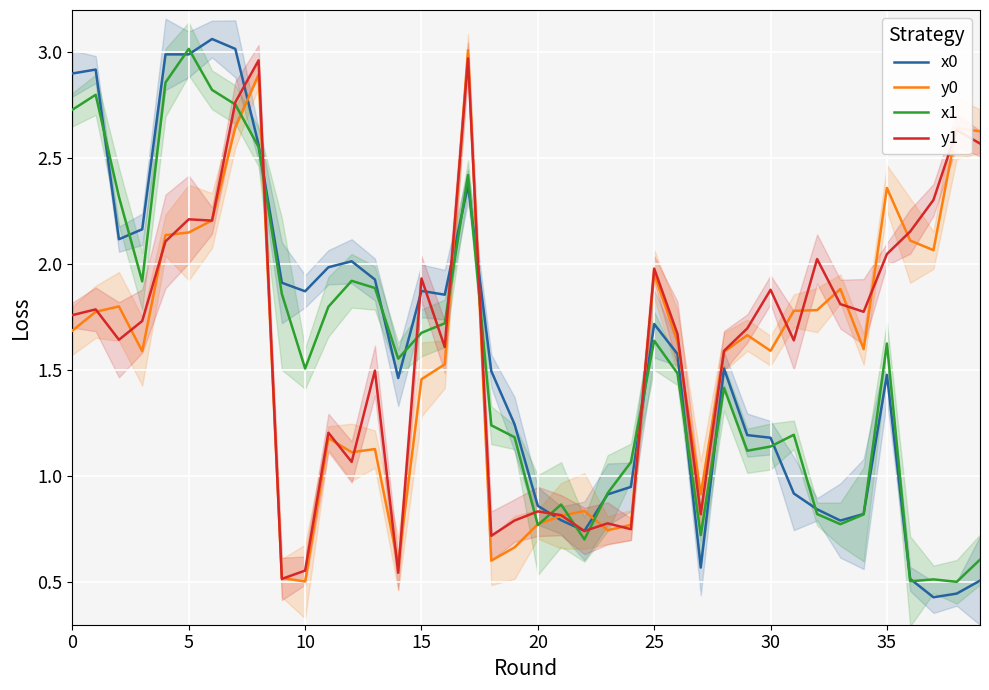

Is this an area chart (filled region under the line)?

No